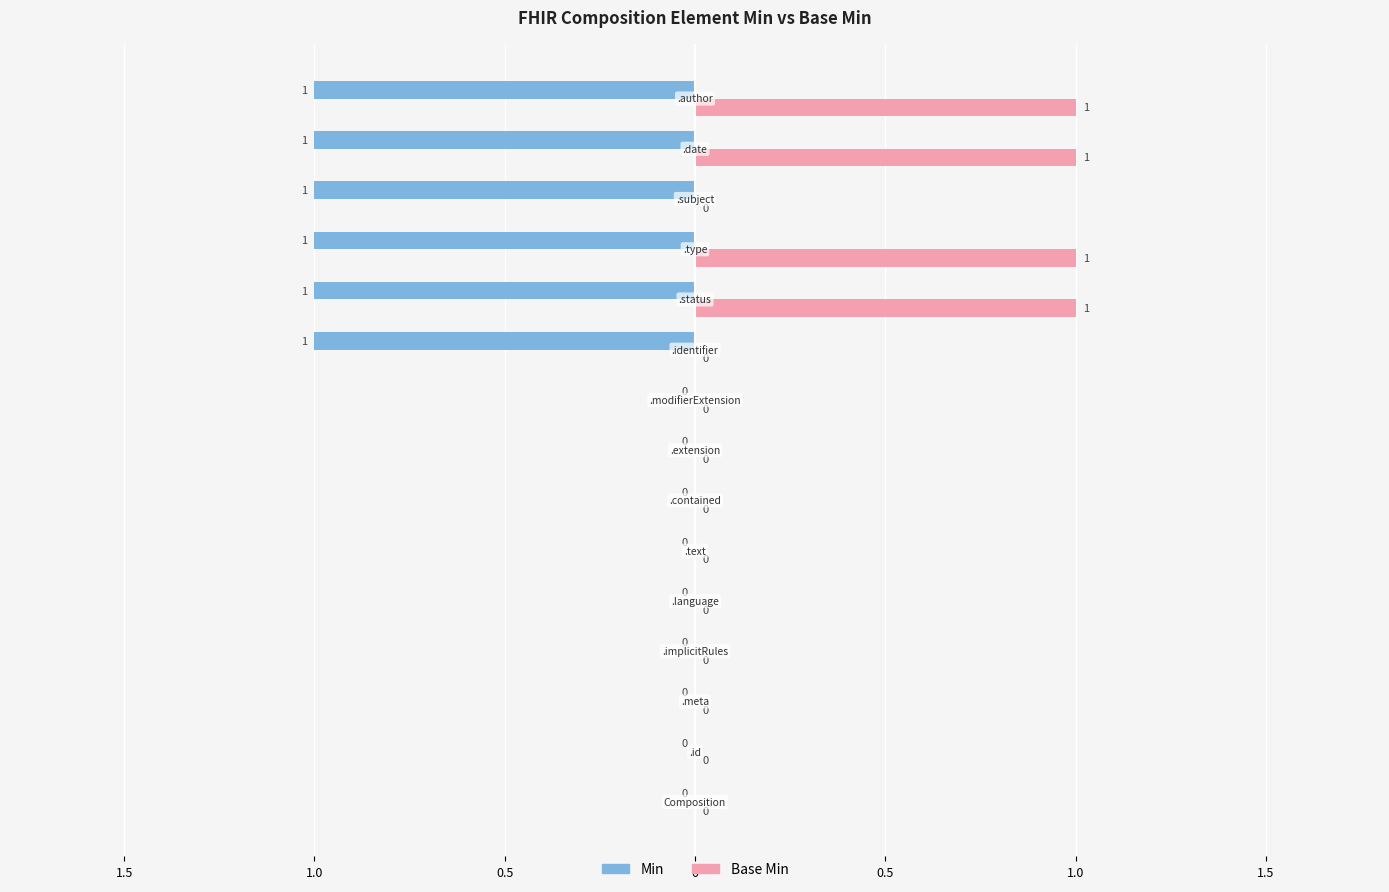

Which series has the widest spread of values?

Min